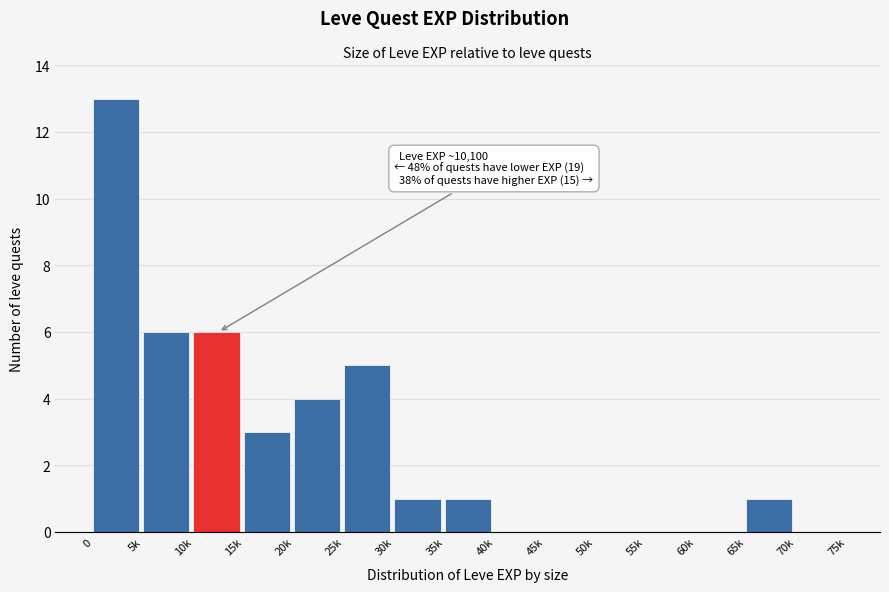

Reading right to left, transcribe all the data shown in this chart.

70k=0	65k=1	60k=0	55k=0	50k=0	45k=0	40k=0	35k=1	30k=1	25k=5	20k=4	15k=3	10k=6	5k=6	0=13